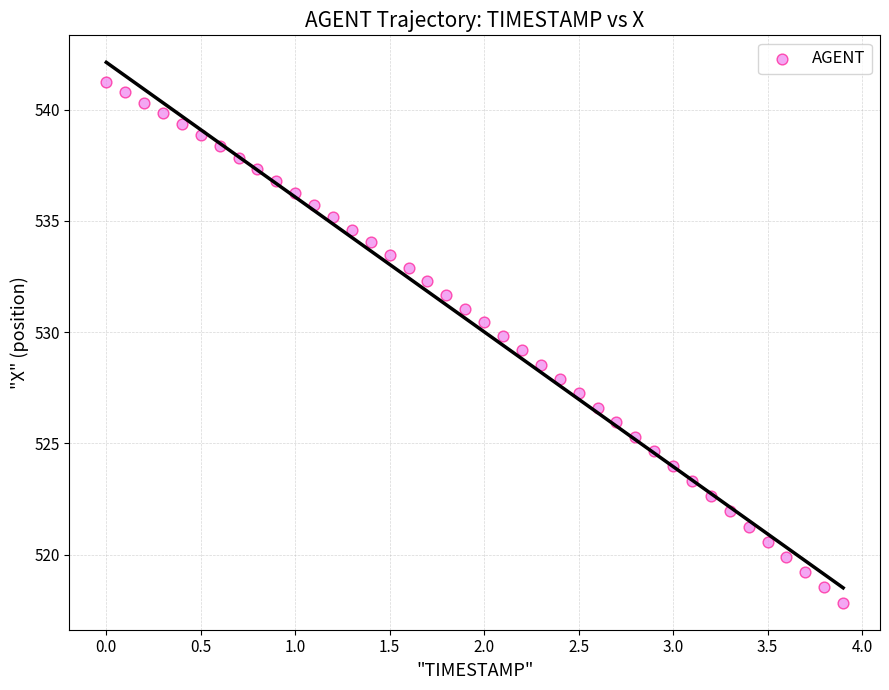

What is the range of Y values (max minus min)?

23.4